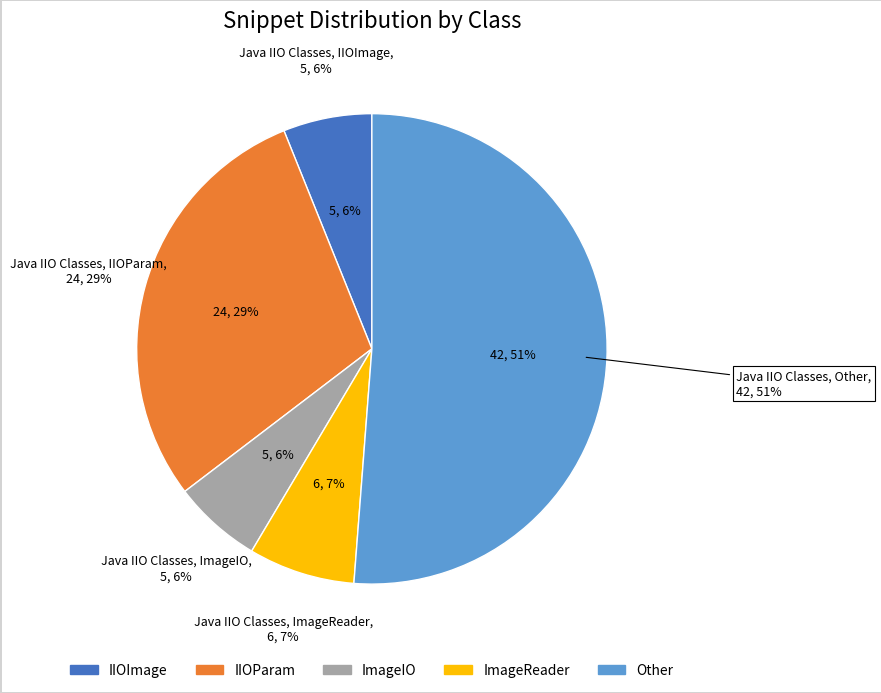

To the nearest percent, what percentage of the pie is Other?

51%